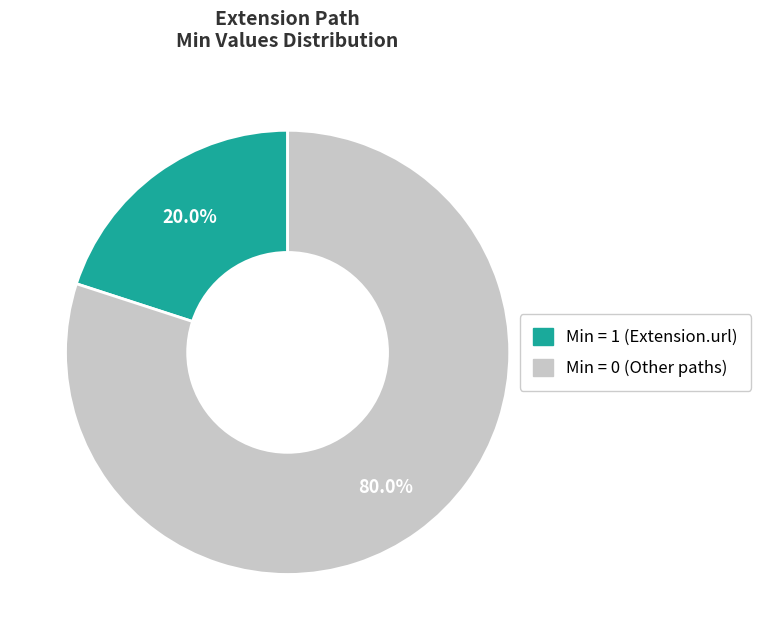

Is there a majority slice in this chart?

Yes